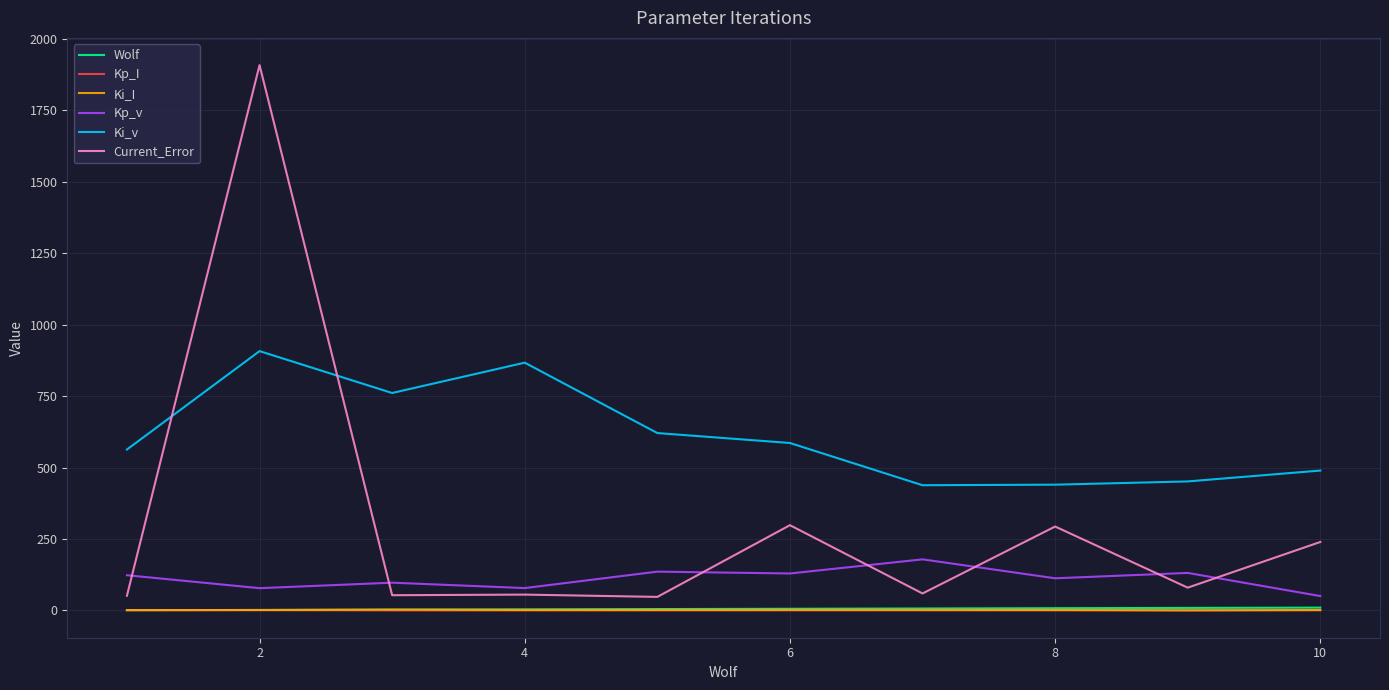

What is the lowest value of the Kp_v series?

50.5